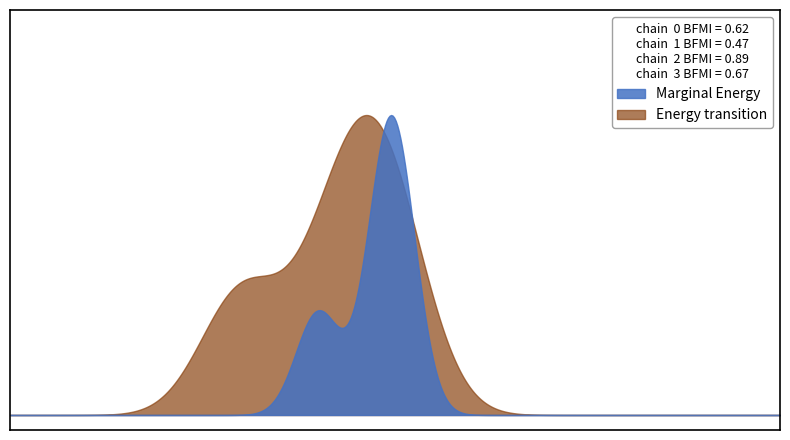

What is the total value across all series at 1?

2.2